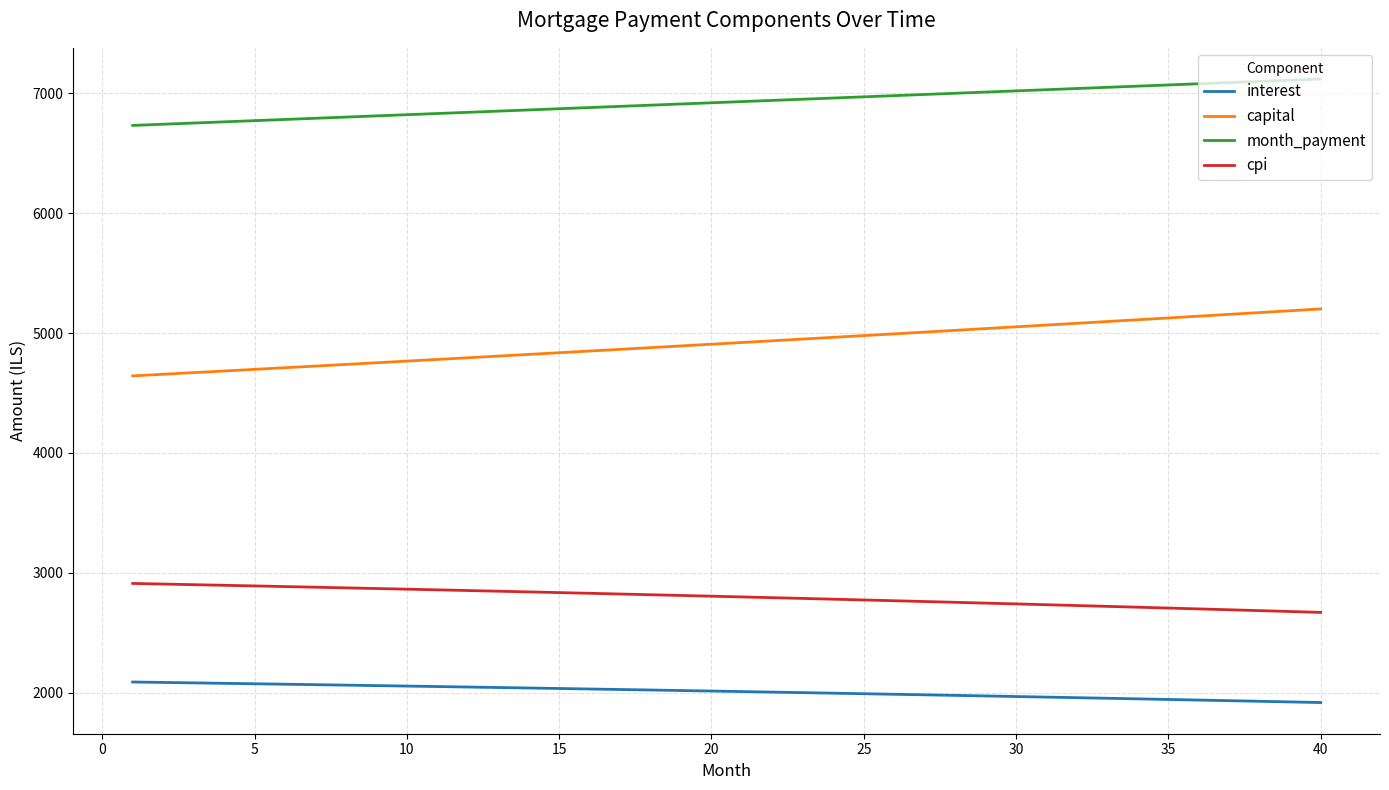

What is the greatest value displayed?

7119.7